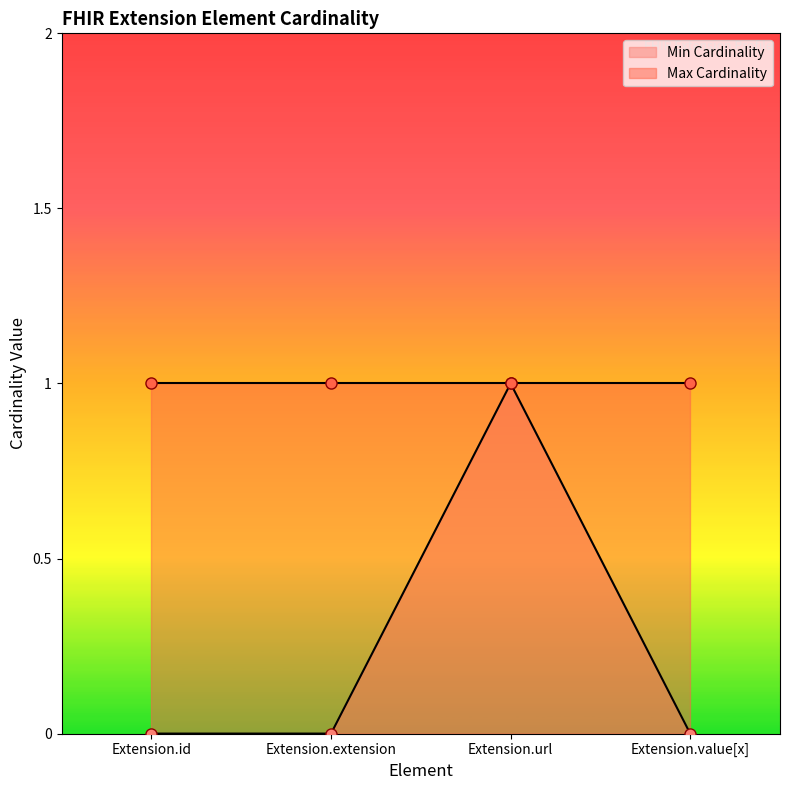

True or false: Max Cardinality has more than 2 interior local peaks.

False